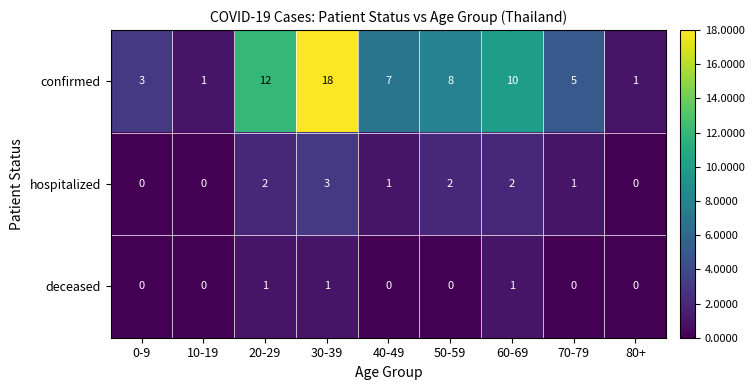

What value does the confirmed series have at 0-9?

3